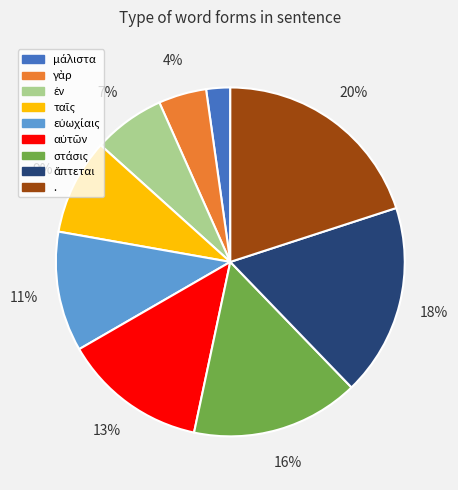

Is there a majority slice in this chart?

No